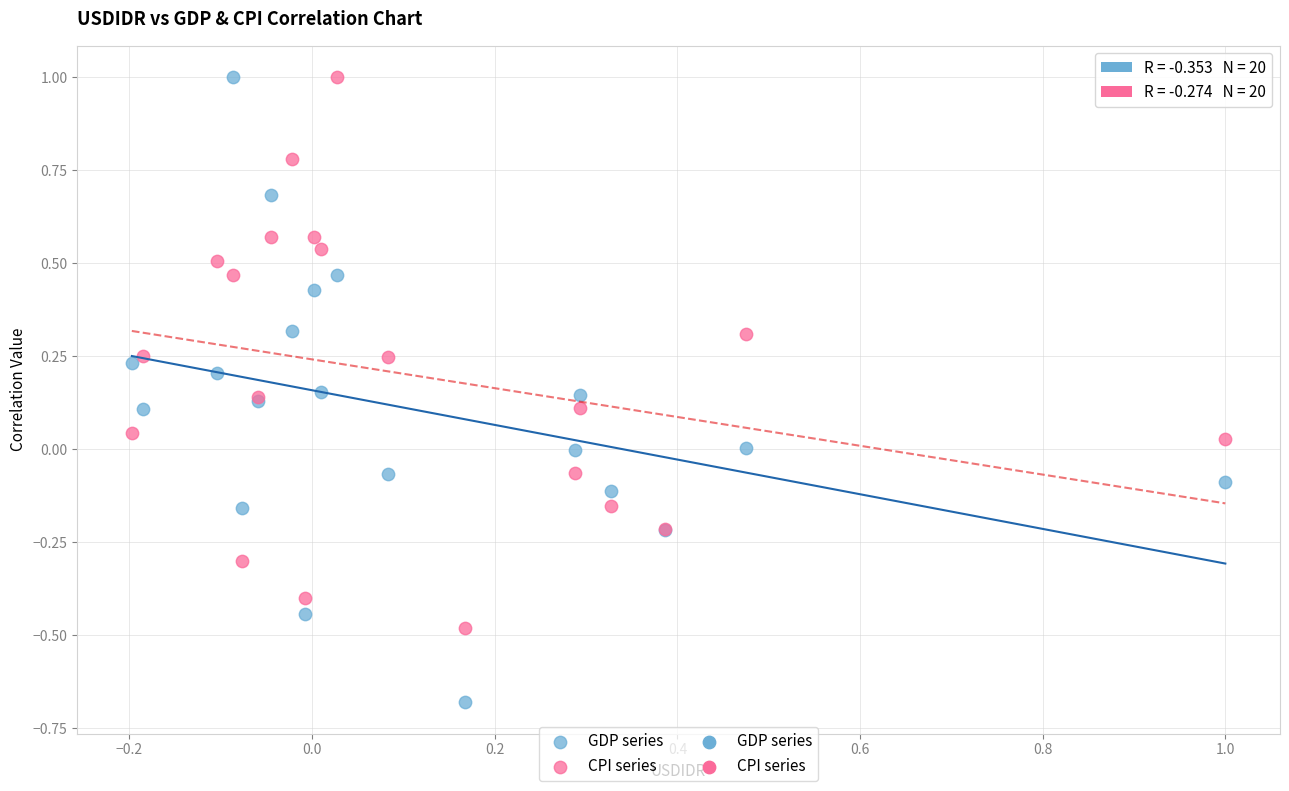

Which series has the widest spread of Y values?

GDP series